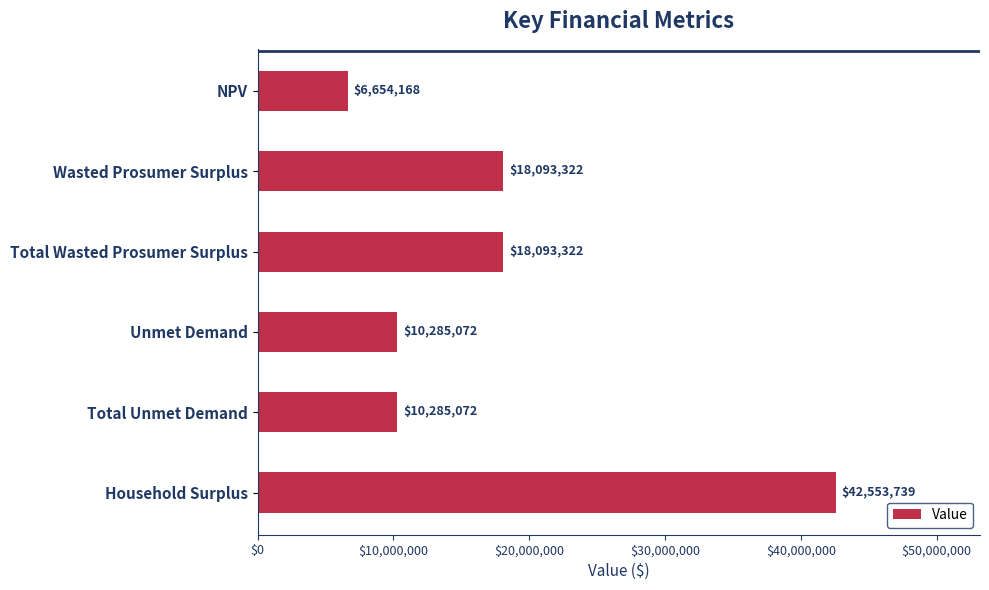

What is the sum of the values at Household Surplus and Wasted Prosumer Surplus?

60647061.0